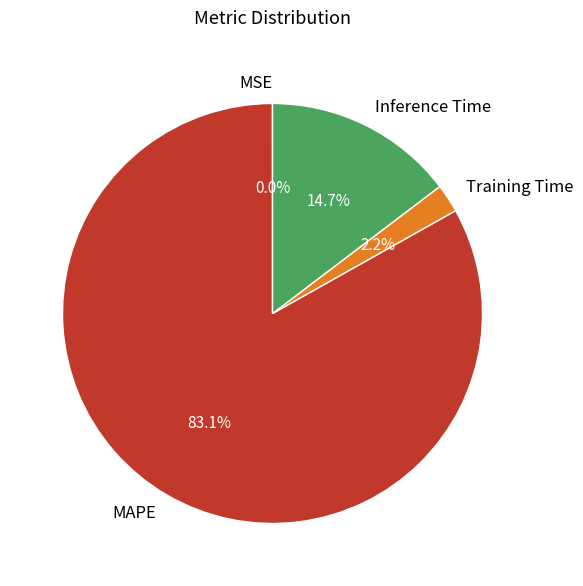

Which slice represents more than half of the pie?

MAPE